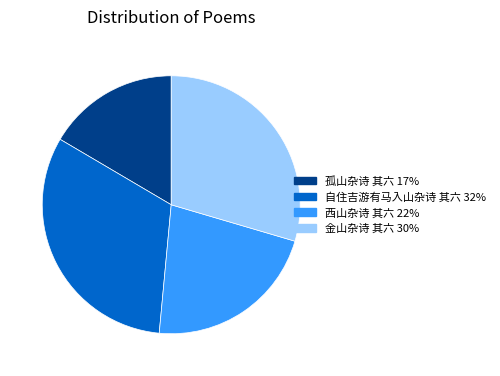

Count the number of slices in the pie.

4